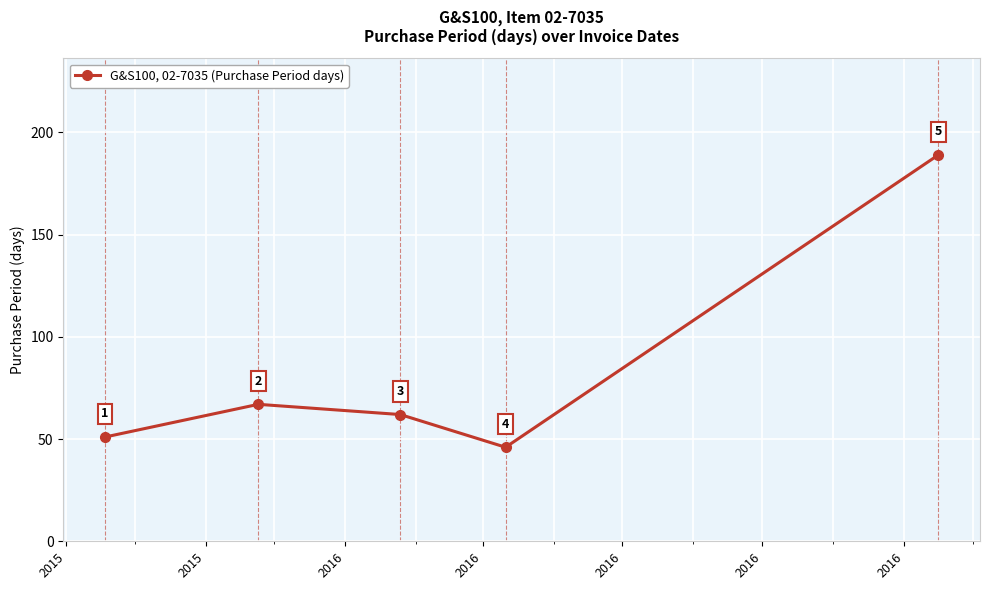

What is the average value?

83